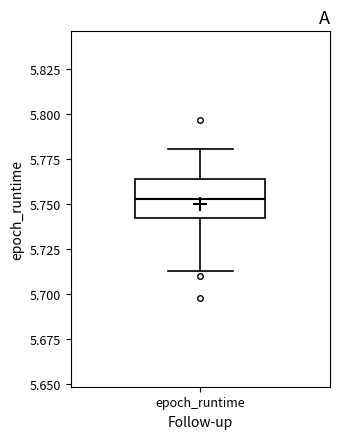

Transcribe this box plot: give where the median line is, the range the box spans, and where the two whiskers end, as read against the y-axis. The values are not printed on the chart, so give them approximately, as read against the axis.

median 5.755, box 5.740 to 5.765, whiskers 5.715 to 5.780